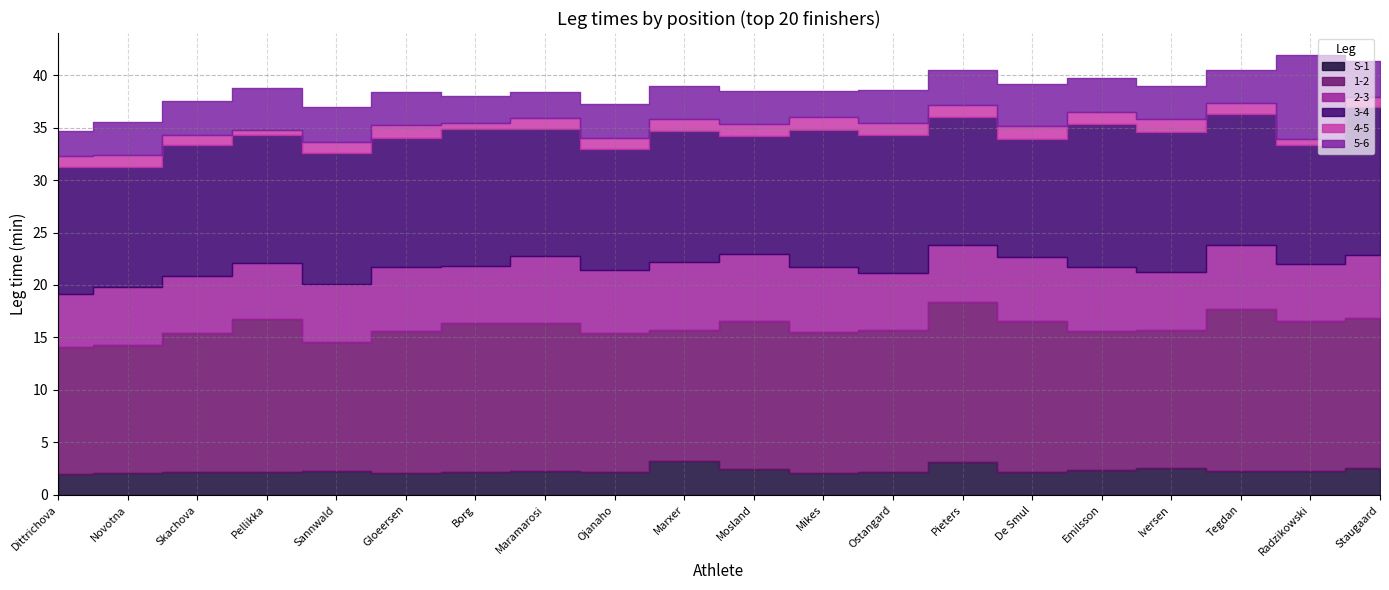

Read the 1-2 value at Emilsson.

13.2